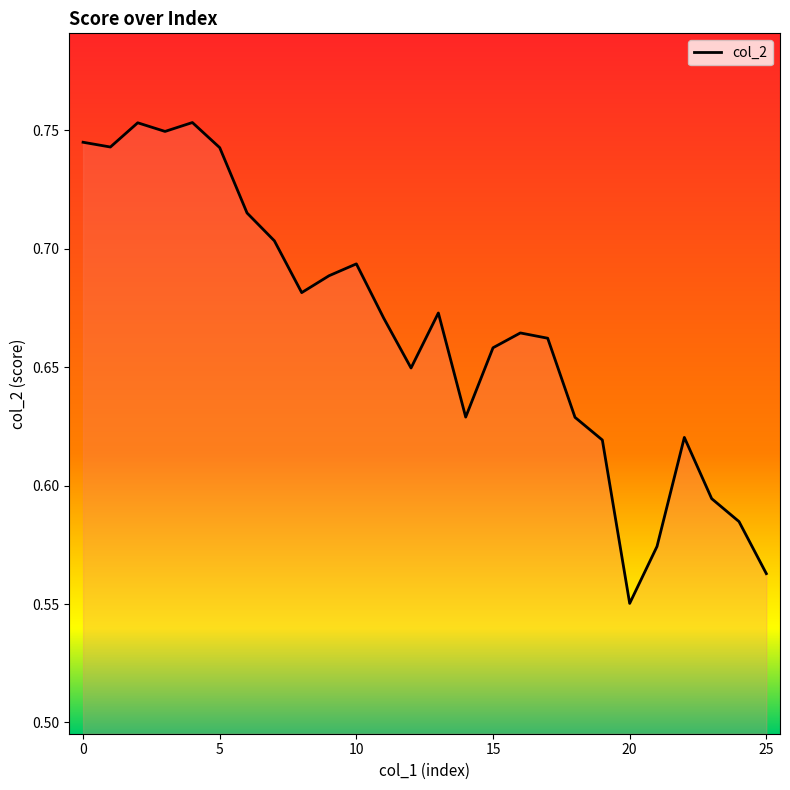

How many distinct data groups are displayed?

1